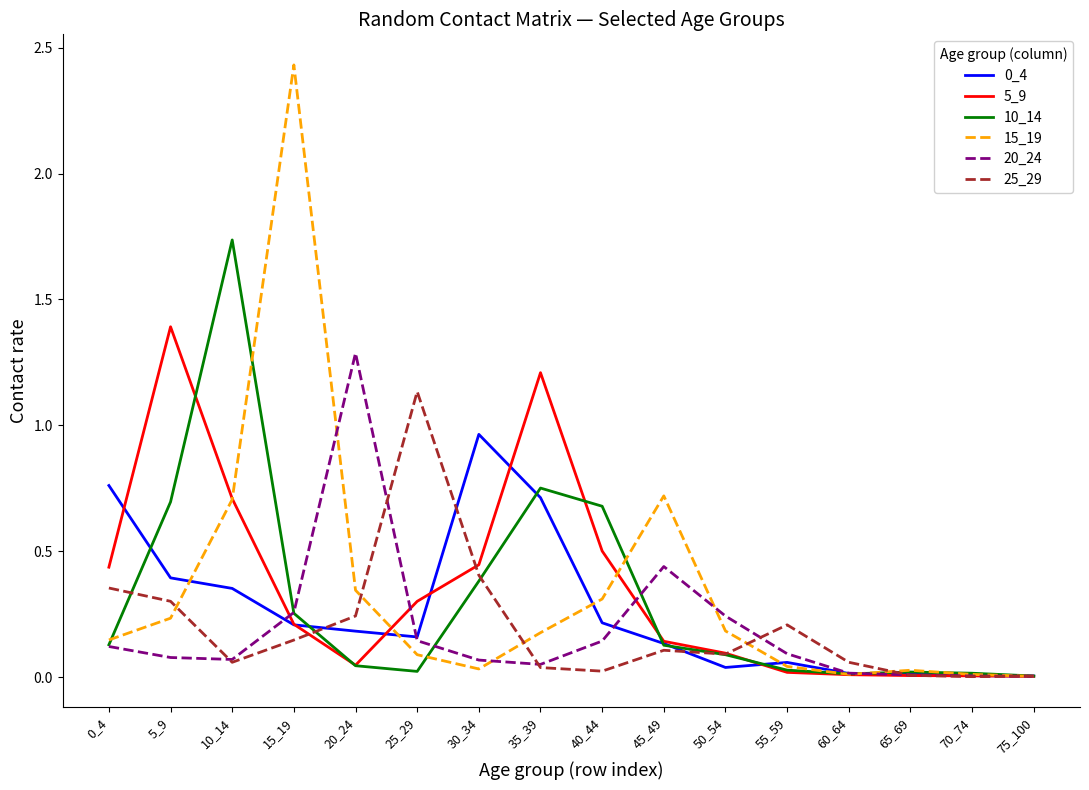

Which series has the widest spread of values?

15_19